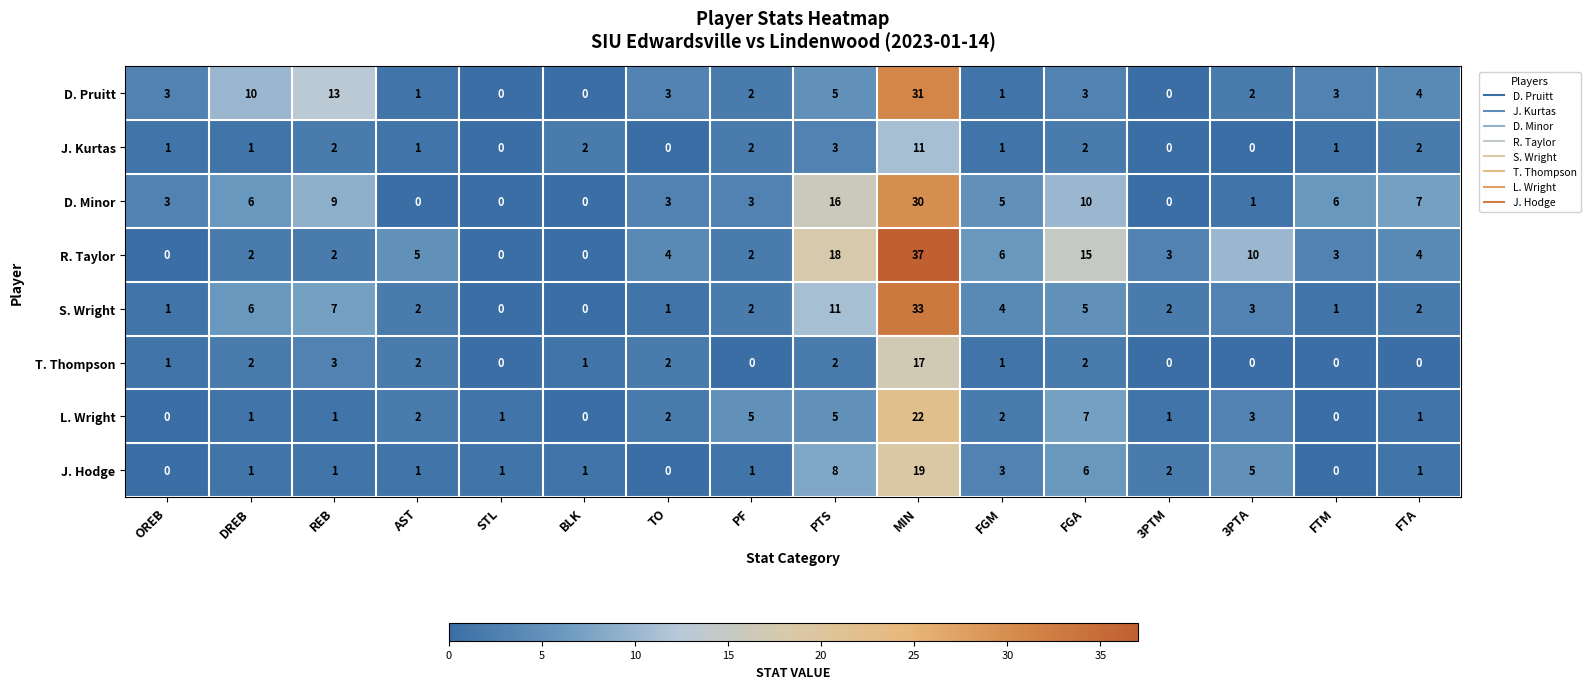

The value of R. Taylor at REB is 2. True or false?

True